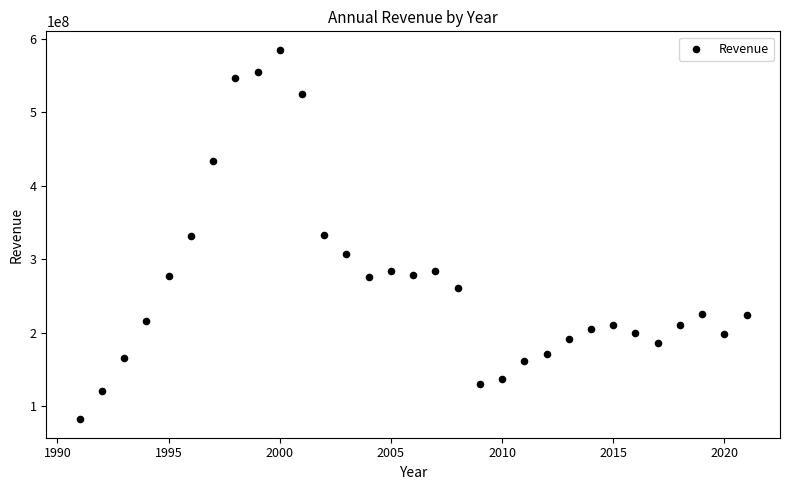

What is the range of Y values (max minus min)?

503299000